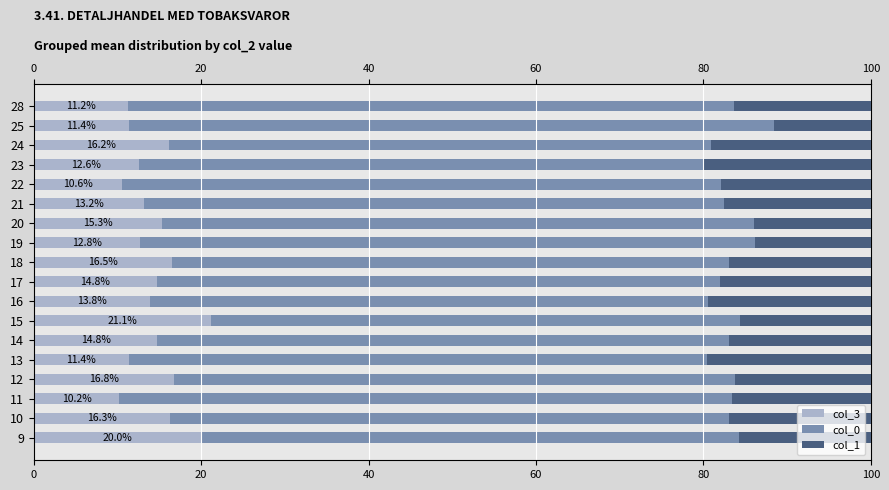

The col_3 series shows 11.2 at 28. True or false?

True